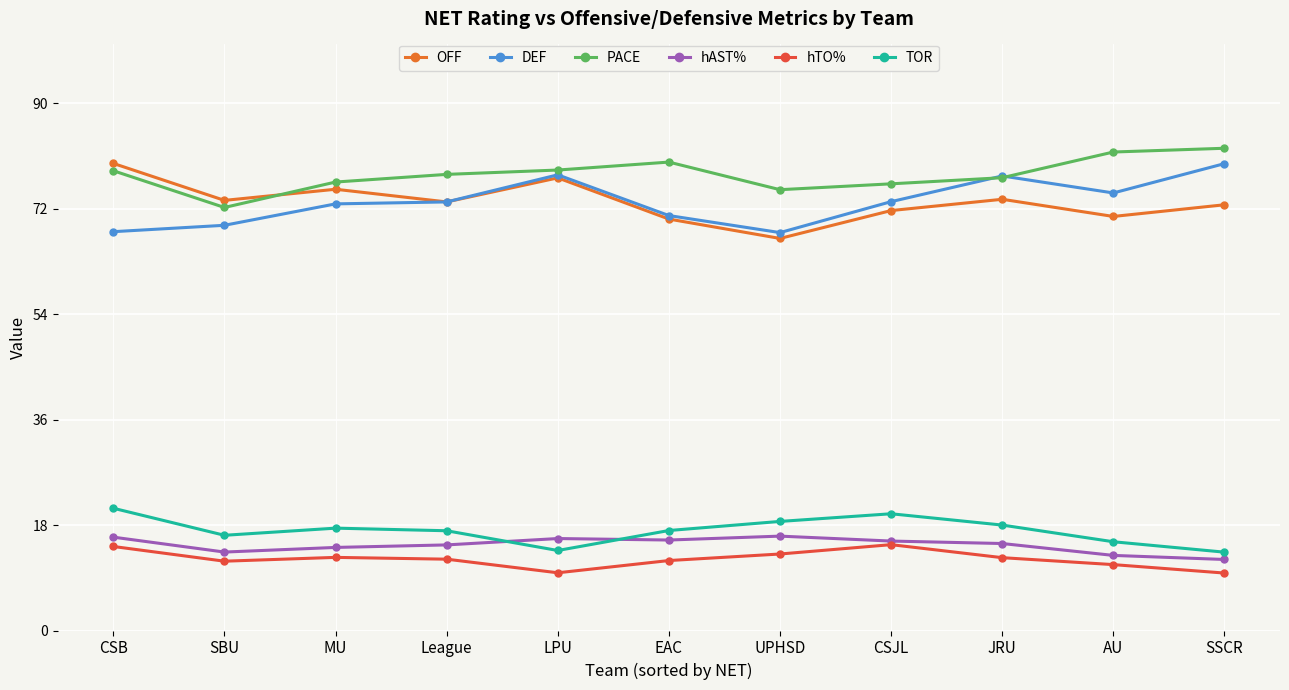

Where does the hTO% series first go above 12?

CSB